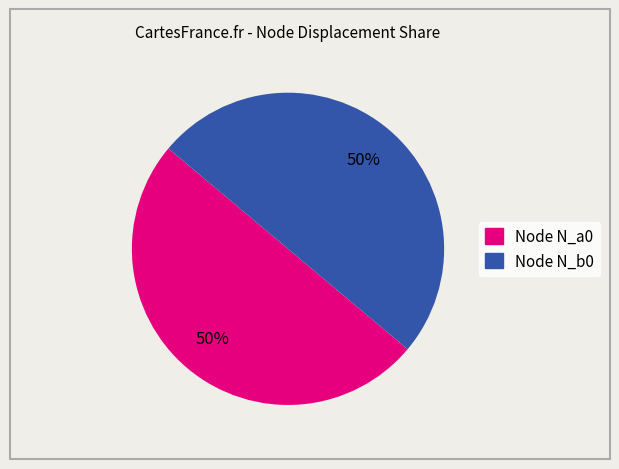

How many slices are in this pie chart?

2